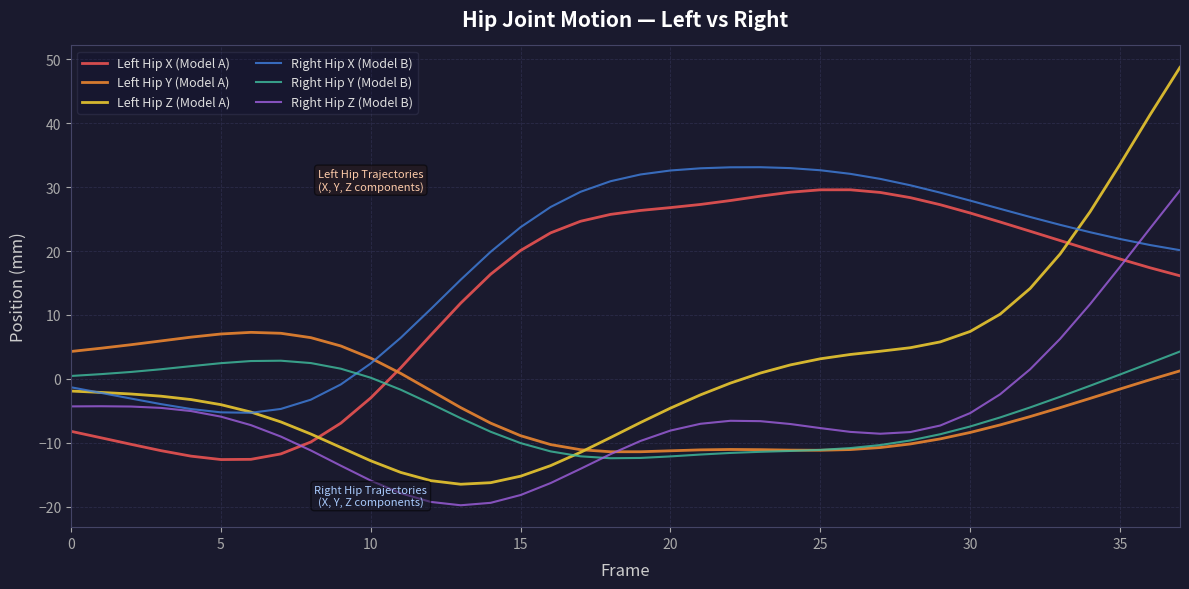

Is this an area chart (filled region under the line)?

No